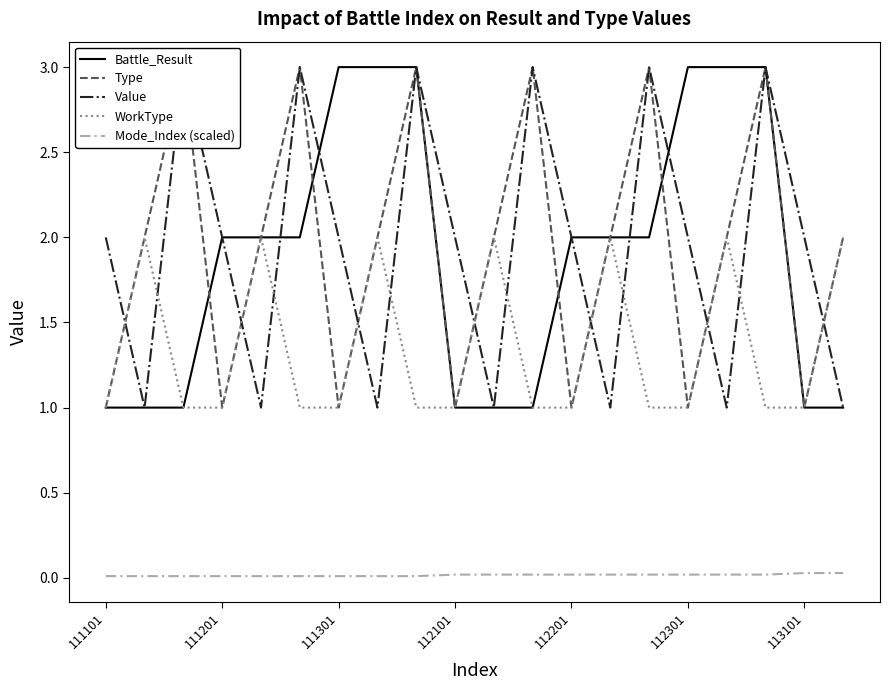

Is it true that WorkType equals 0.5 at 112201?

False